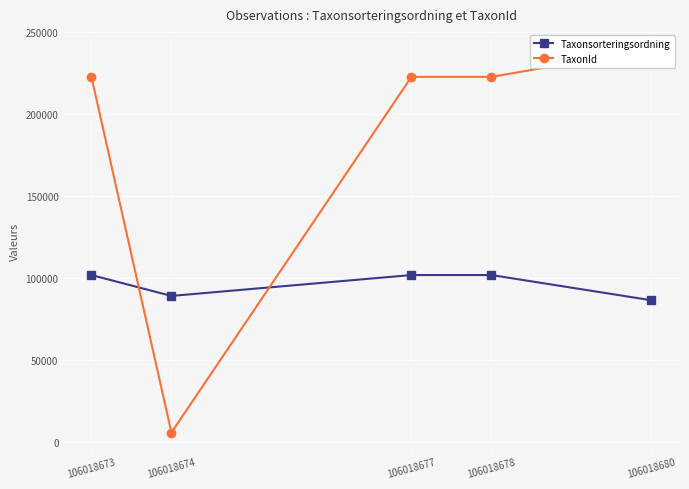

Reading left to right, list all the values displayed in this chart.

Taxonsorteringsordning: 106018673=101680	106018674=88953	106018677=101680	106018678=101680	106018680=86312
TaxonId: 106018673=222412	106018674=5754	106018677=222412	106018678=222412	106018680=239221